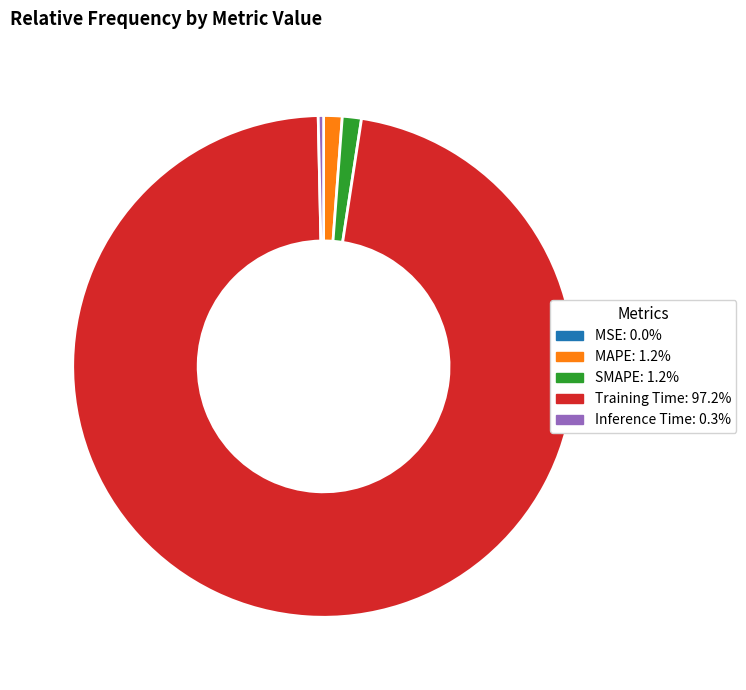

Is the sum of Training Time: 97.2% and SMAPE: 1.2% greater than half?

Yes